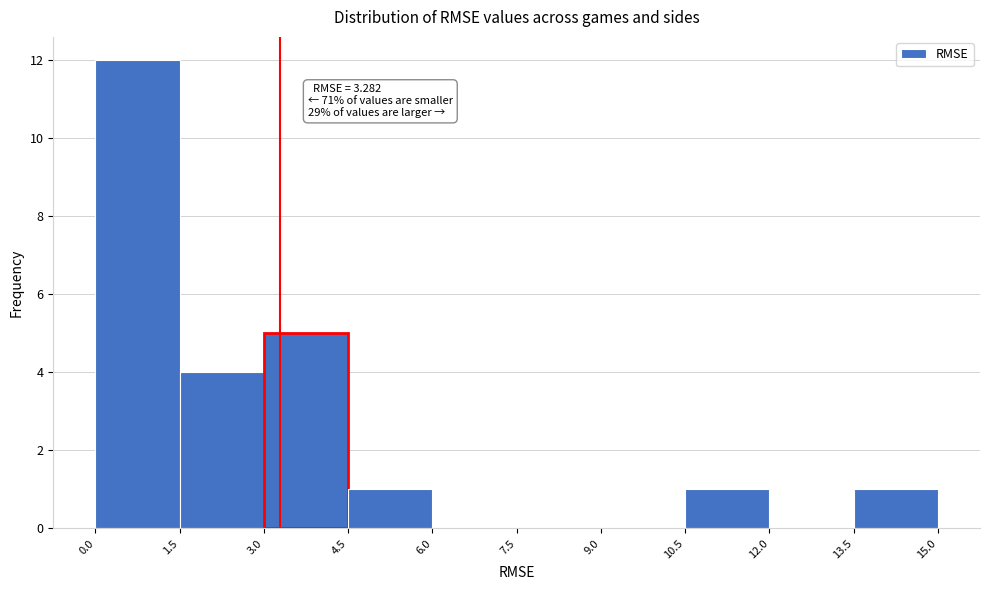

Which range on the x-axis has the tallest bar?

0.0 to 1.5